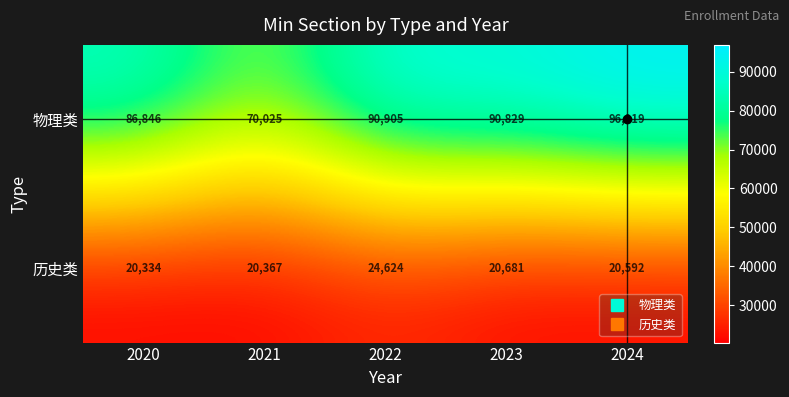

True or false: 物理类 has a value of 96919 at 2024.

True